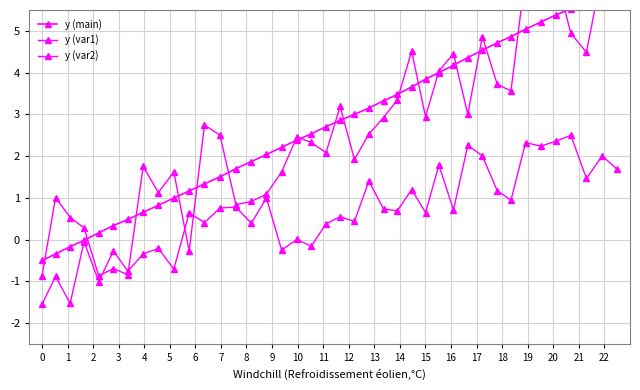

What is the value of the y (var1) point at the 38th from the left?

4.5